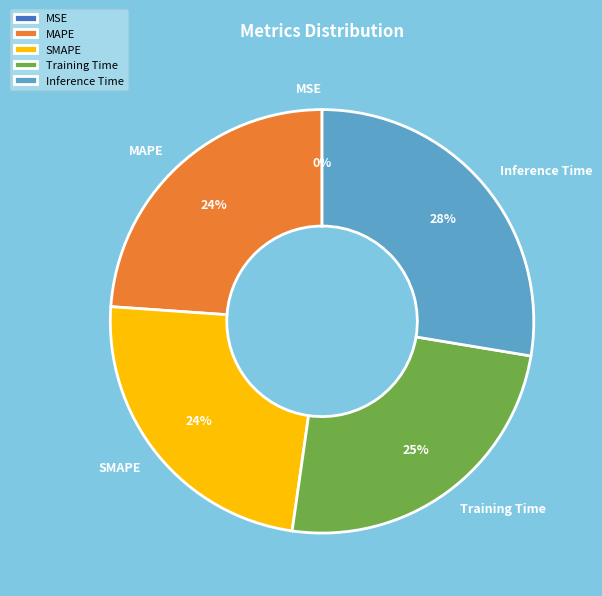

Is MAPE the majority of the pie?

No